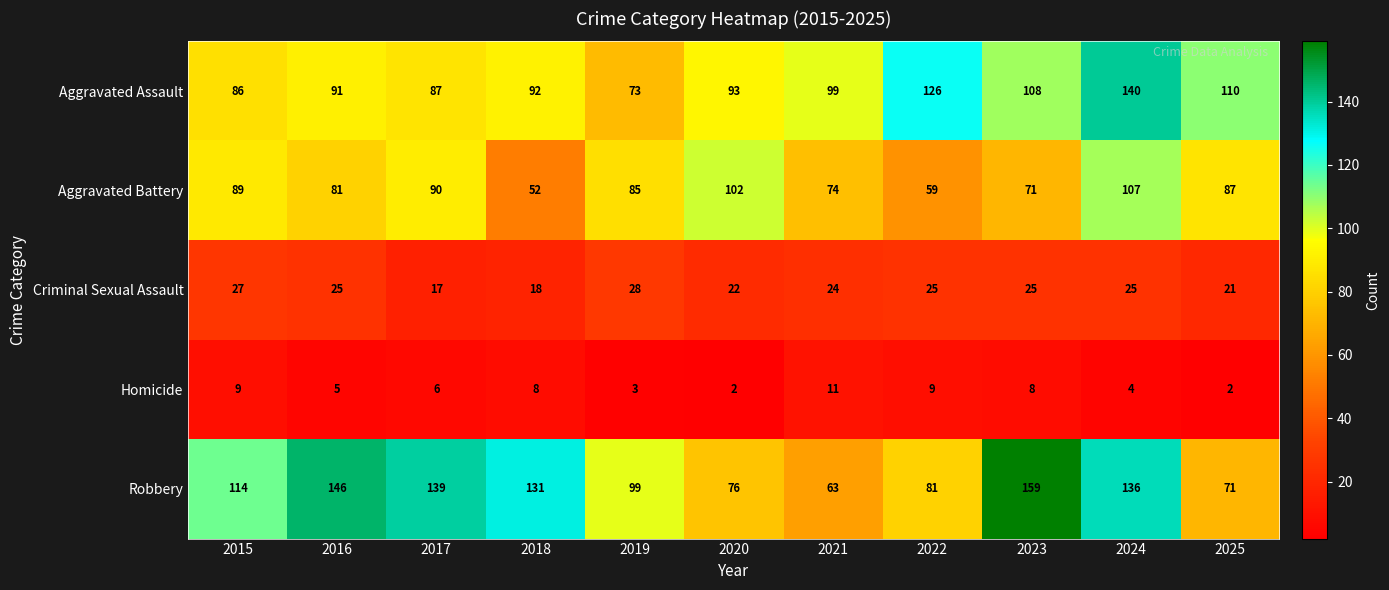

What is the approximate value of Homicide at 2023?

8